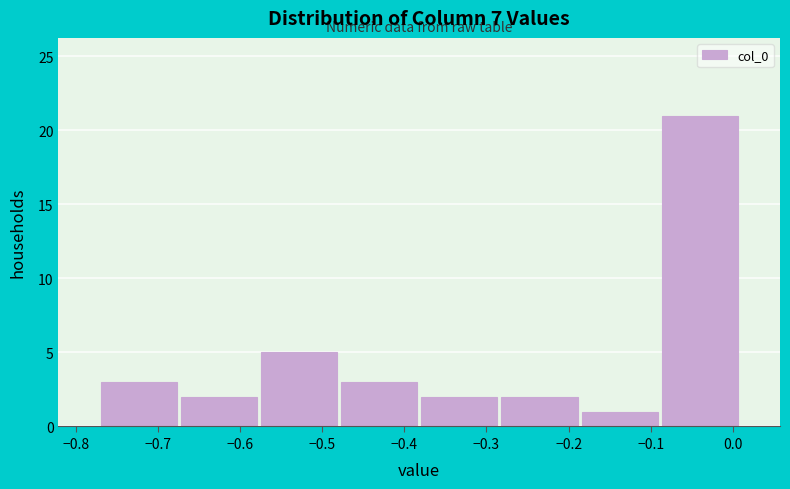

Reading left to right, transcribe this chart: for each bar, give the range it covers on the x-axis and its height. Neither the bar edges nor the heights are printed on the chart, so give them approximately, as read against the axes.

-0.77 to -0.67: 3
-0.67 to -0.58: 2
-0.58 to -0.48: 5
-0.48 to -0.38: 3
-0.38 to -0.28: 2
-0.28 to -0.19: 2
-0.19 to -0.09: 1
-0.09 to 0.01: 21